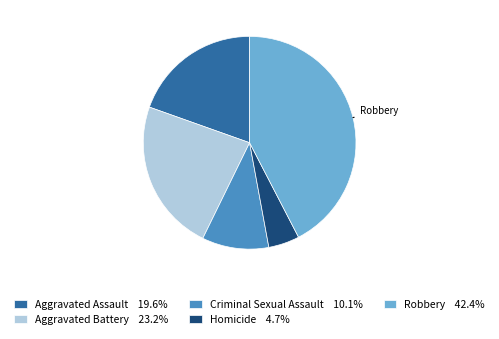

Count the number of slices in the pie.

5